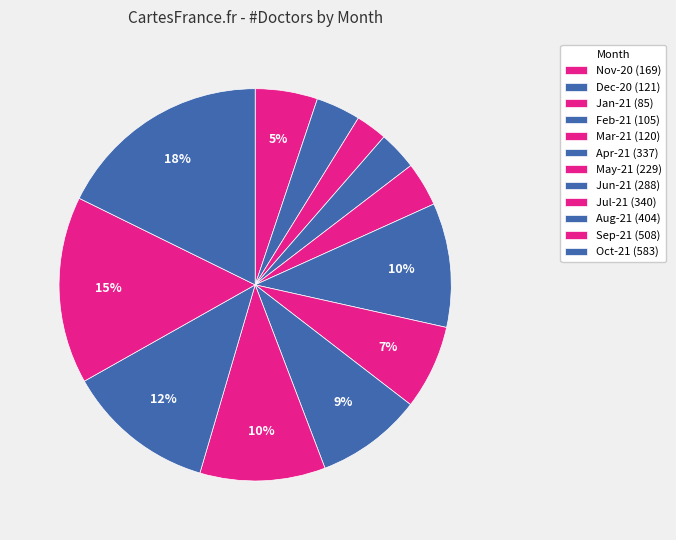

What percentage is the Apr-21 slice, to the nearest percent?

10%